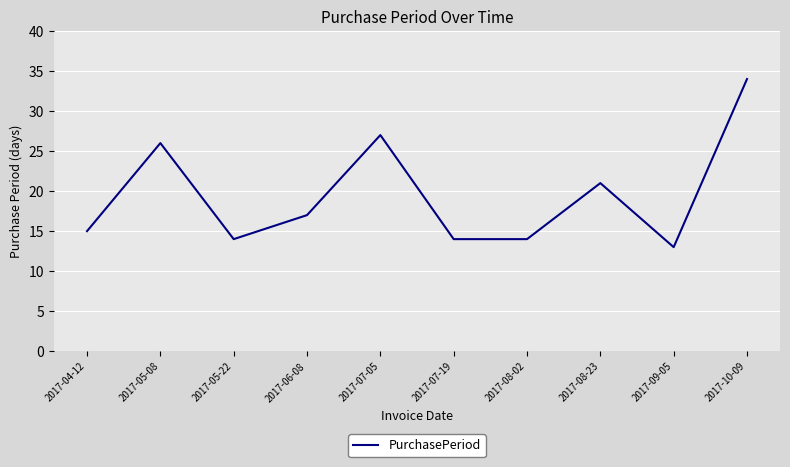

What is the sum of the values at 2017-09-05 and 2017-07-19?

27